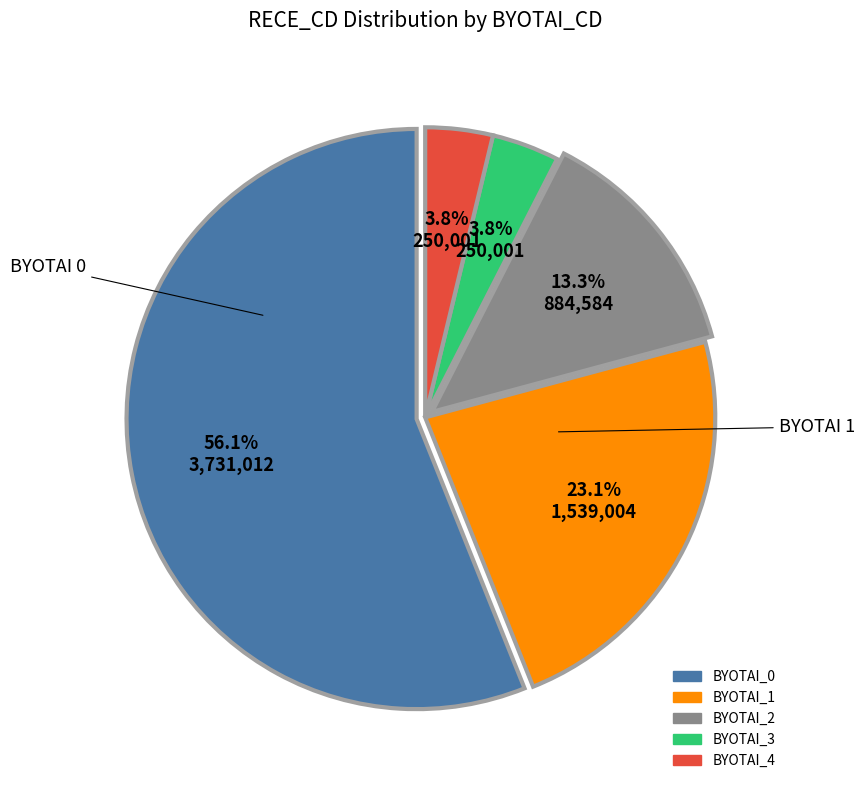

Does any single category account for the majority?

Yes